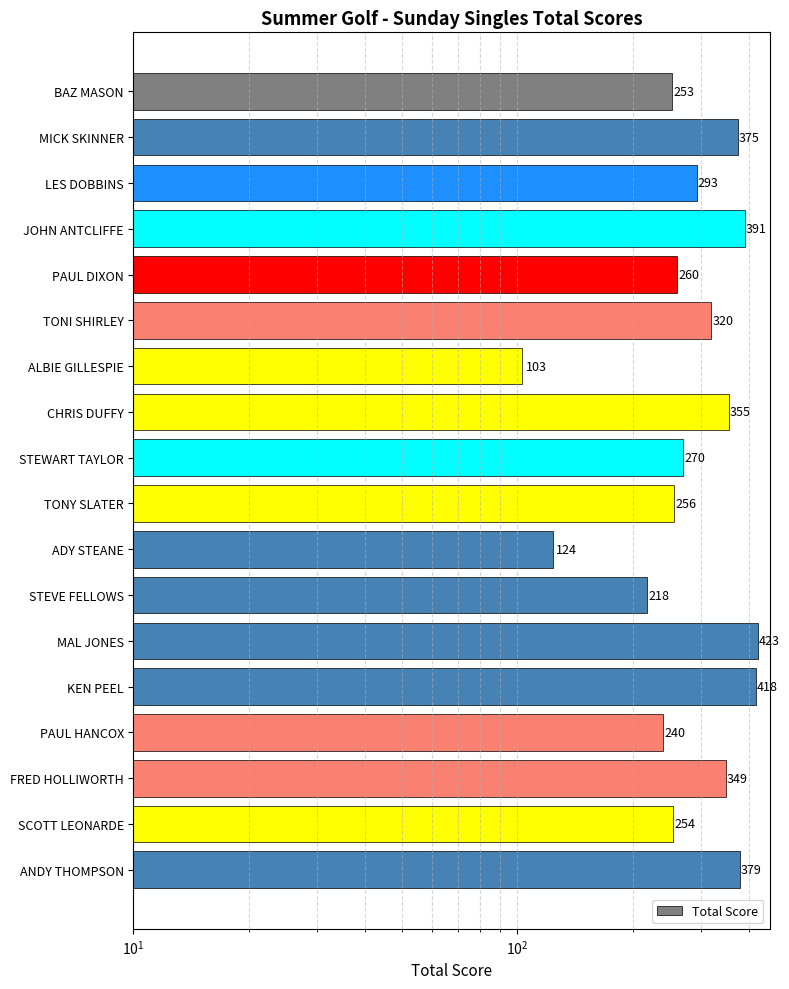

Reading right to left, list all the values displayed in this chart.

379	254	349	240	418	423	218	124	256	270	355	103	320	260	391	293	375	253